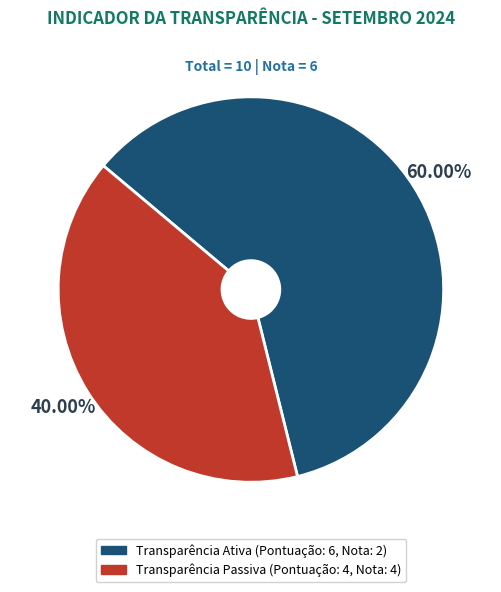

How many segments does this pie chart have?

2